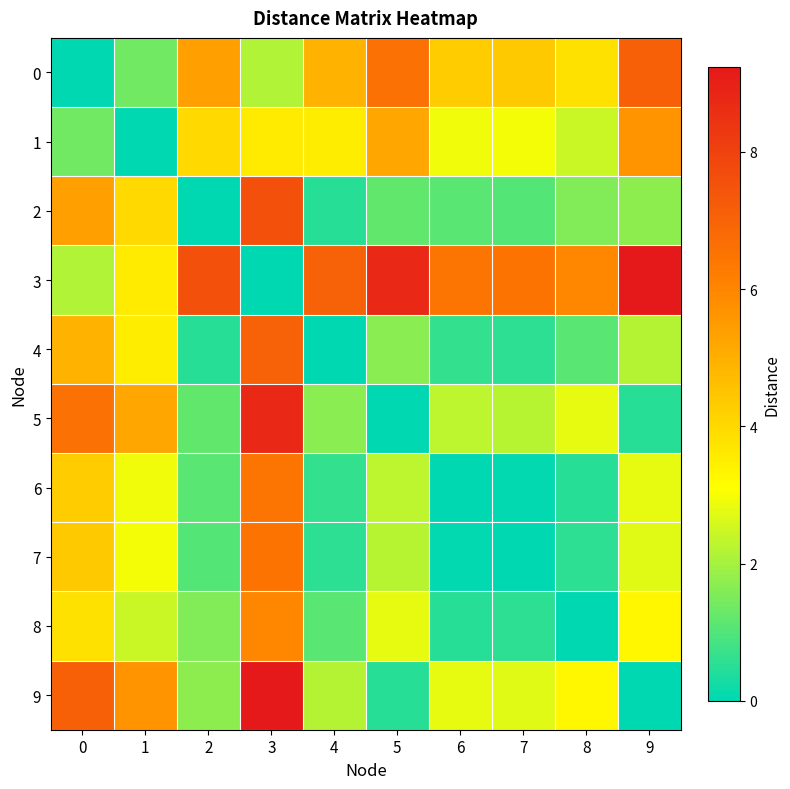

Which series has the largest range (max minus min)?

3